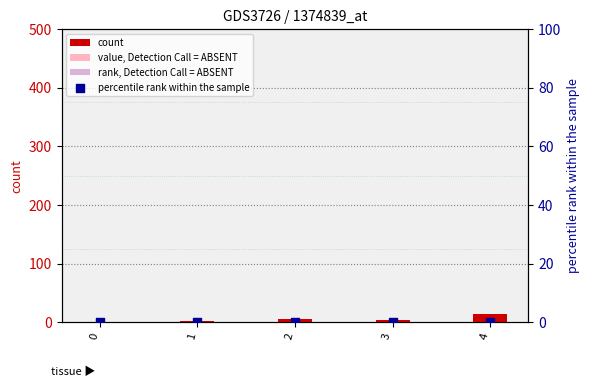

Which series has the largest Y range (max minus min)?

count